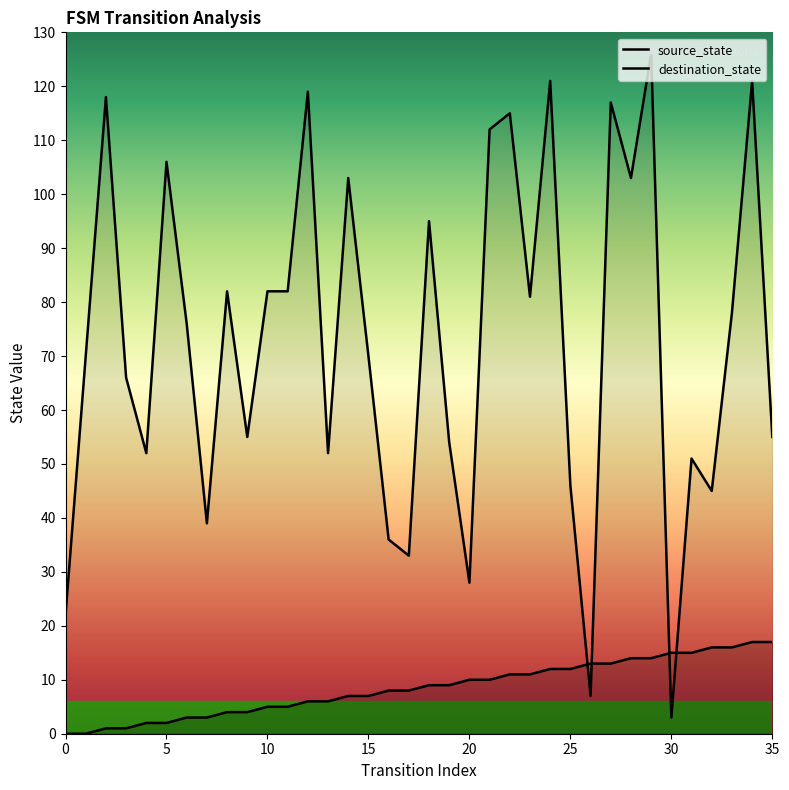

Does the chart have visible grid lines?

No